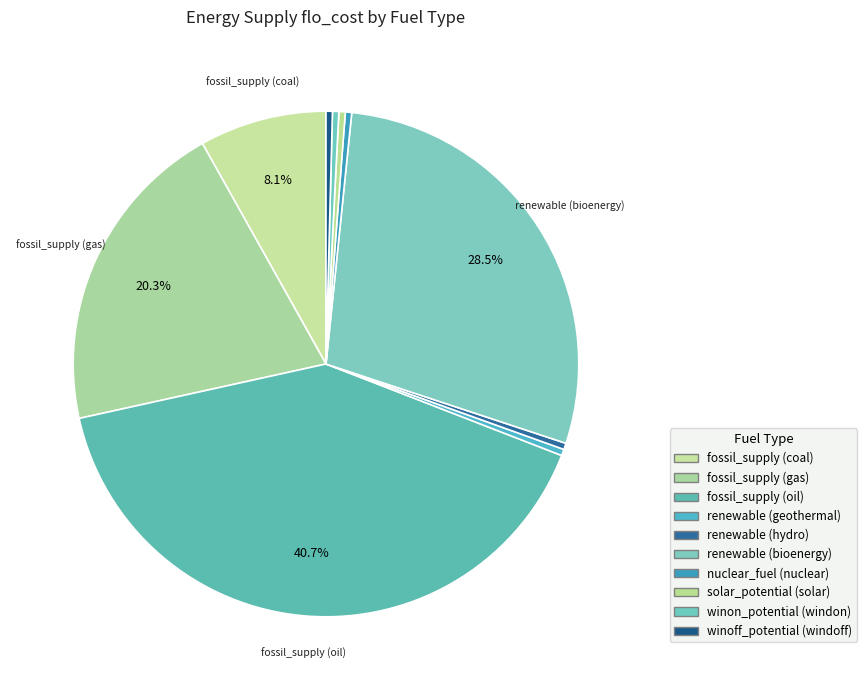

True or false: renewable (hydro) accounts for 0% of the total.

True